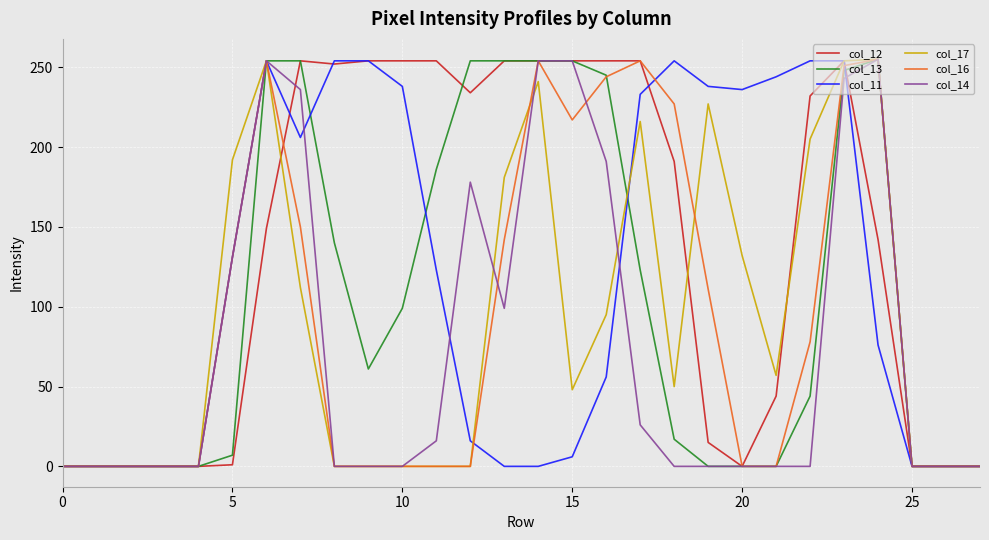

What is the maximum value shown in the chart?

255